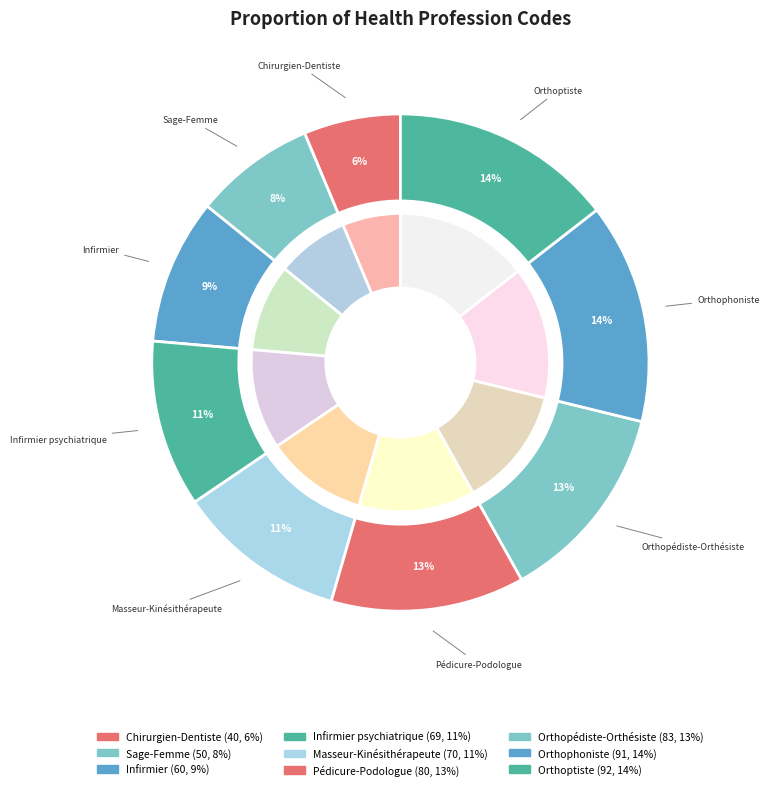

True or false: Pédicure-Podologue accounts for 6% of the total.

False